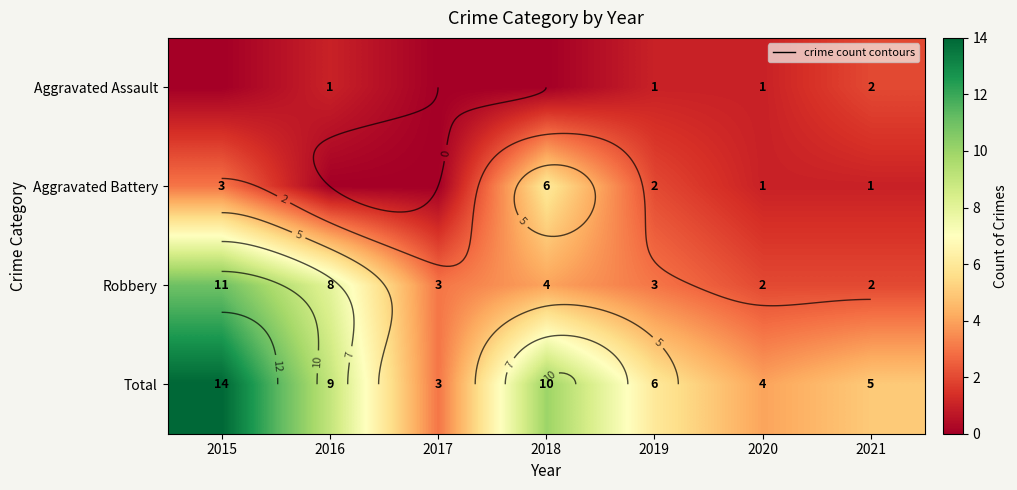

Is it true that Aggravated Assault equals 0 at 2019?

False